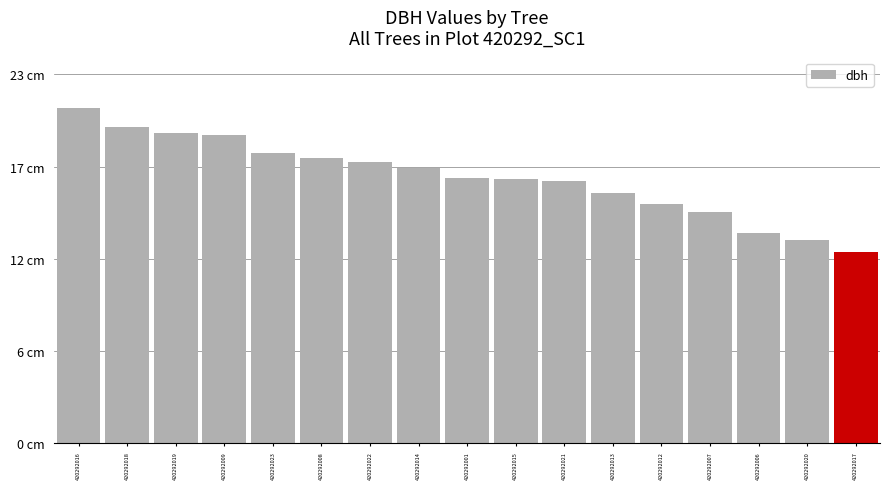

What is the sum of the values at 420292020 and 420292008?

30.8